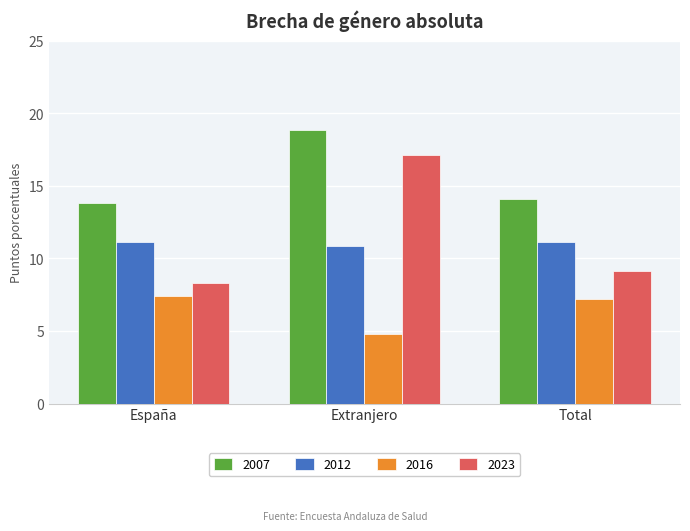

What is the maximum value shown in the chart?

18.8